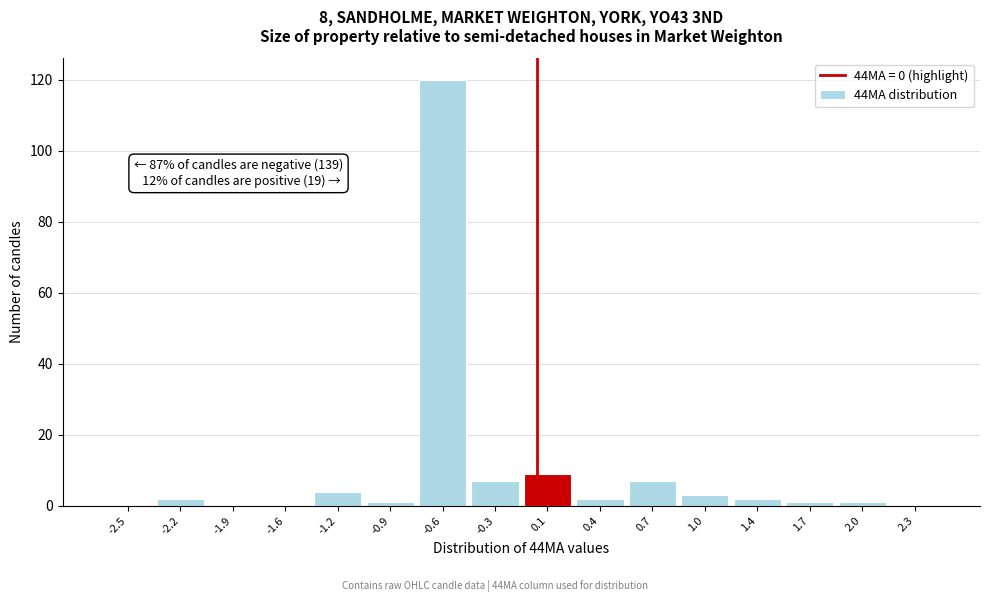

Over which range of the x-axis is the bar tallest?

-0.750 to -0.425